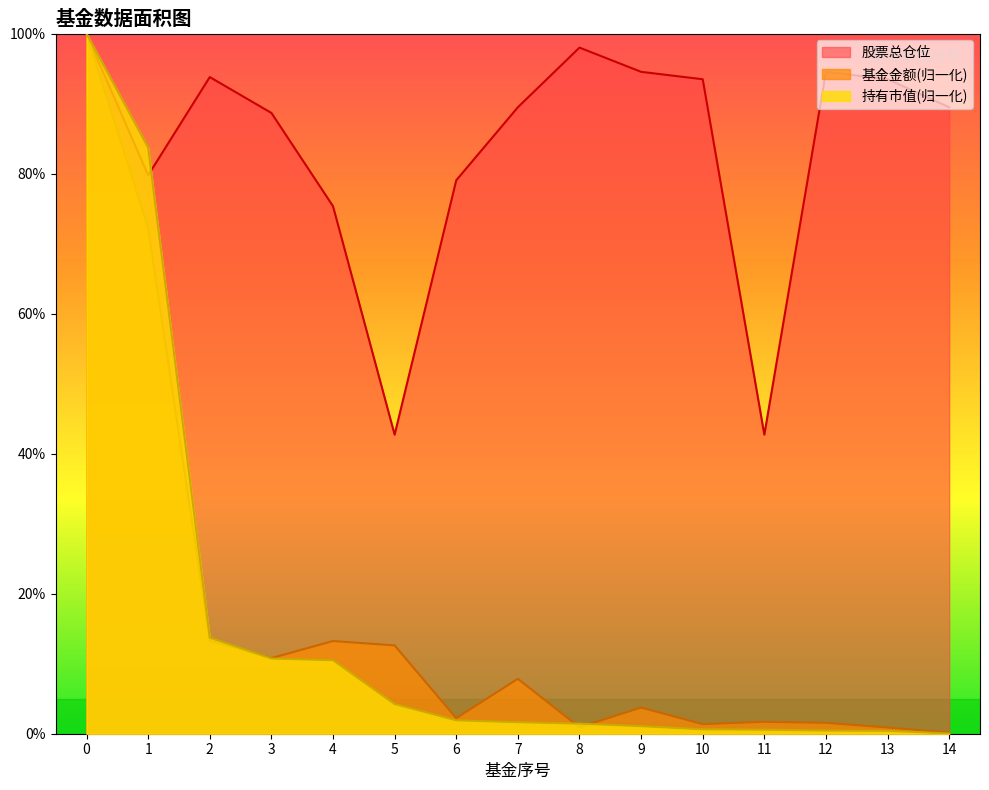

What is the difference between the second highest and second lowest values in the 持有市值(亿元) series?

83.3